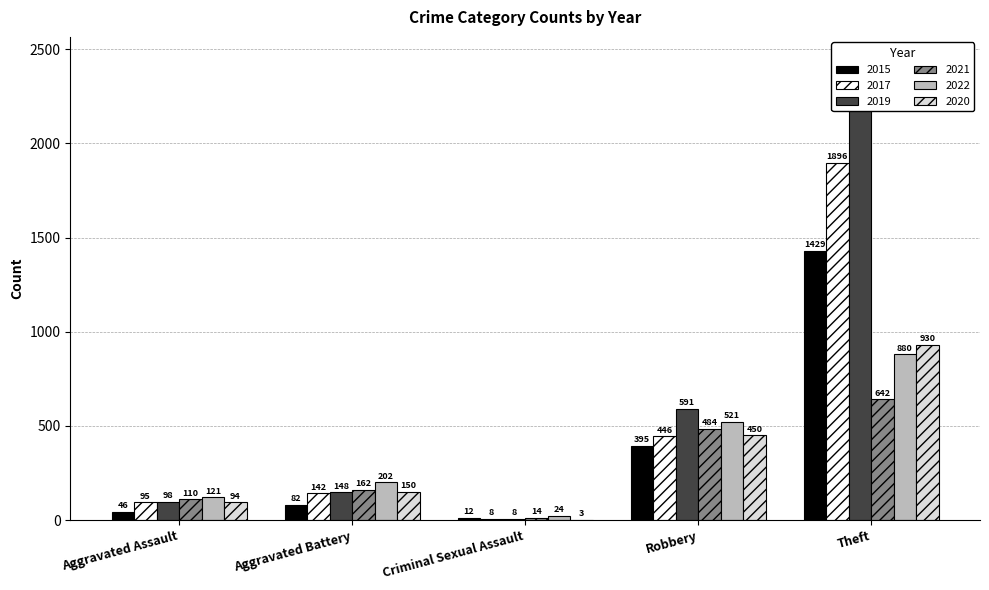

Where is 2021 nearest to the value 711?

Theft